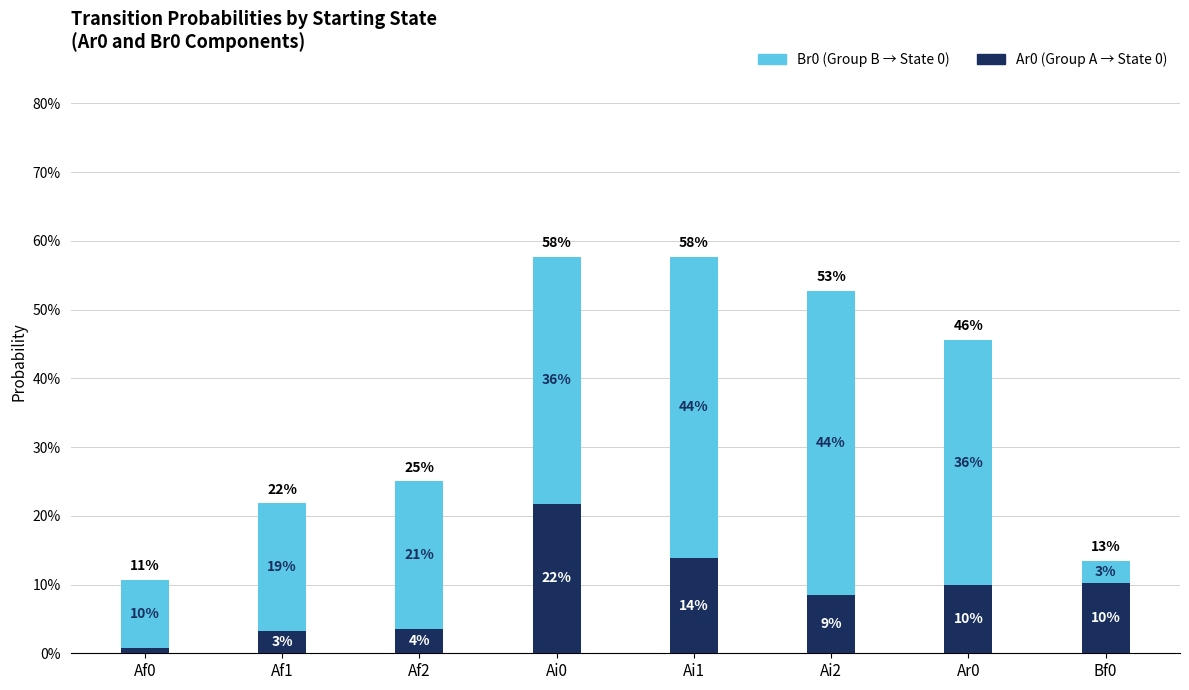

Are the bars horizontal?

No